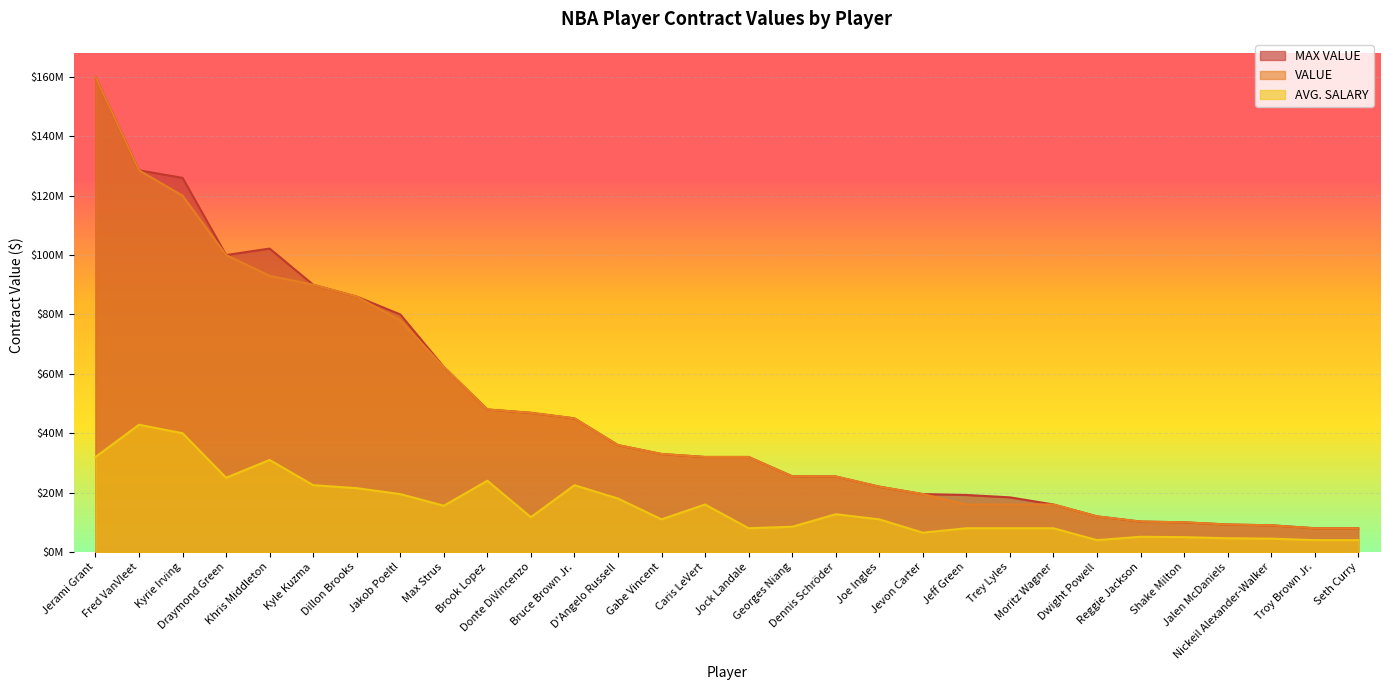

What is the label of the 17th point from the left?

Georges Niang